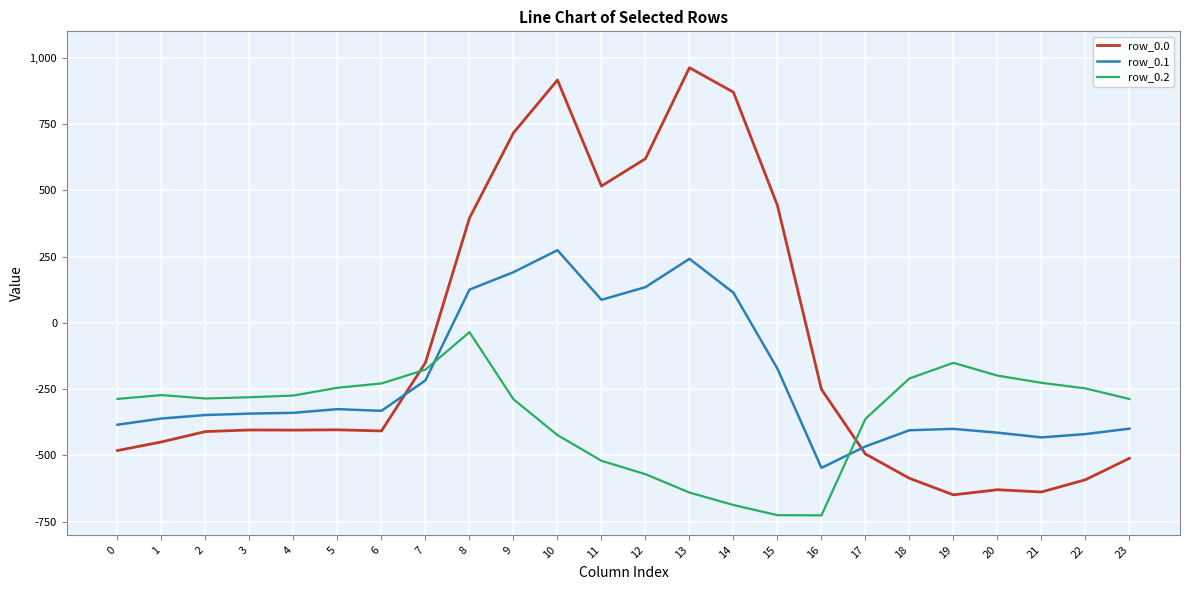

At 7, list the series in order from largest to smallest.

row_0.0, row_0.2, row_0.1